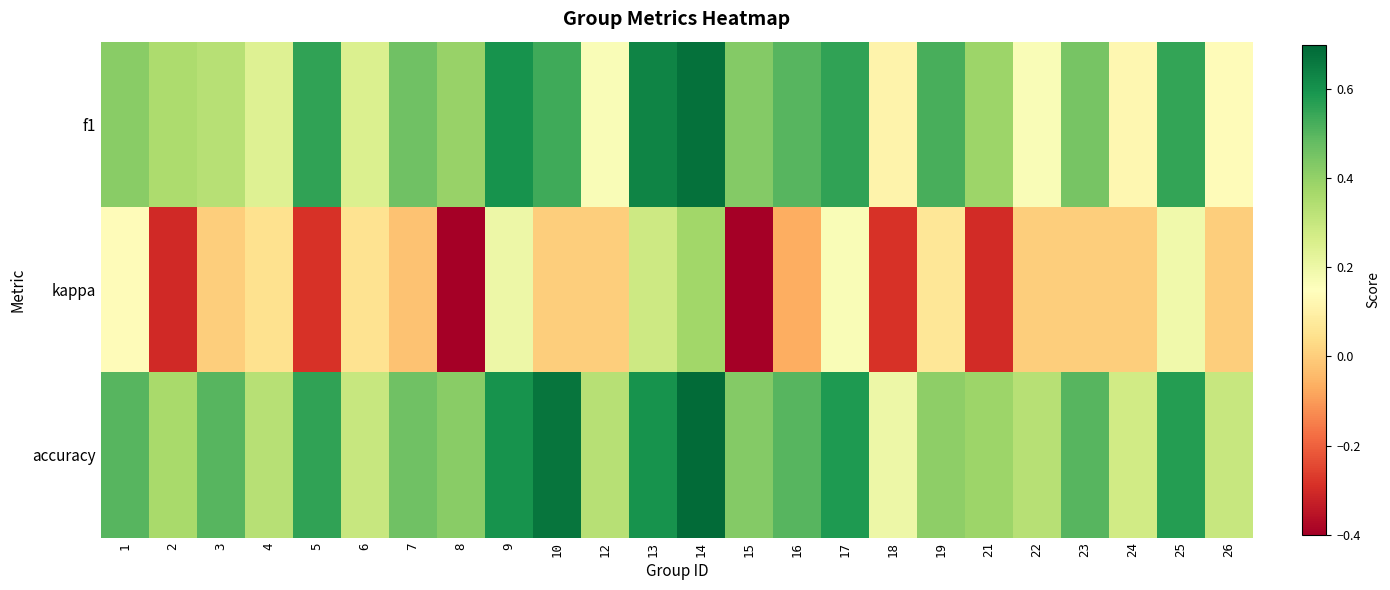

At which category does the chart reach its minimum across all series?

8